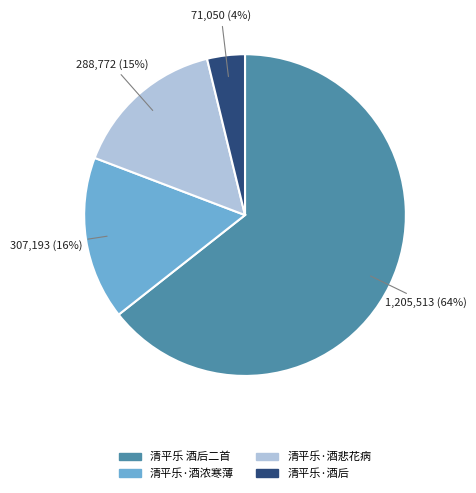

Which category has the smallest portion of the pie?

清平乐·酒后